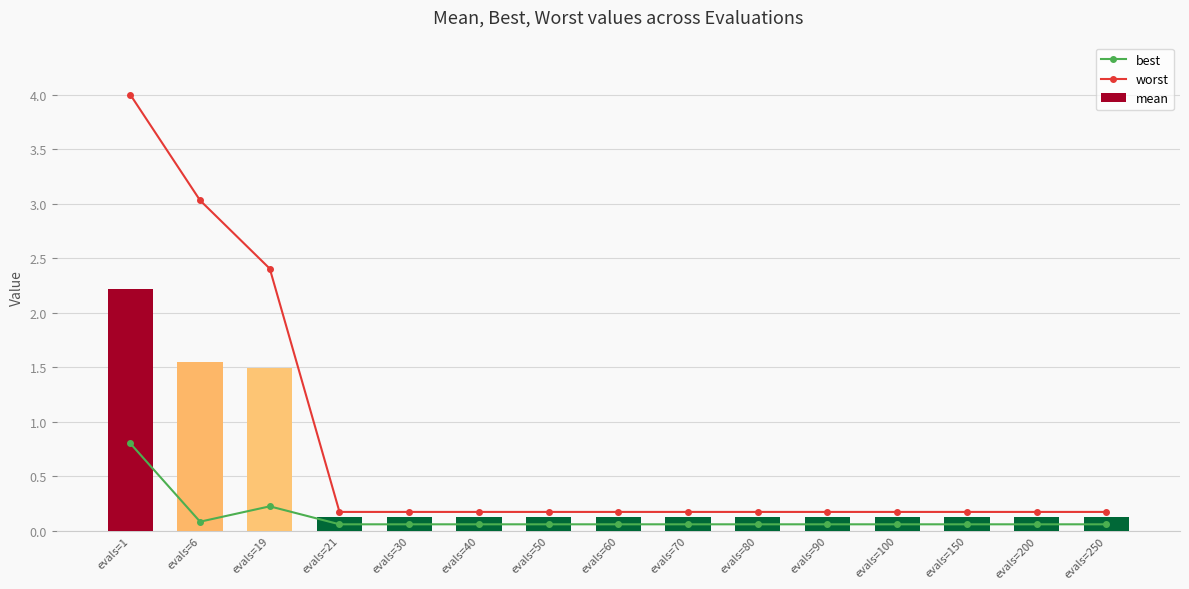

Where is best nearest to the value 0?

evals=21